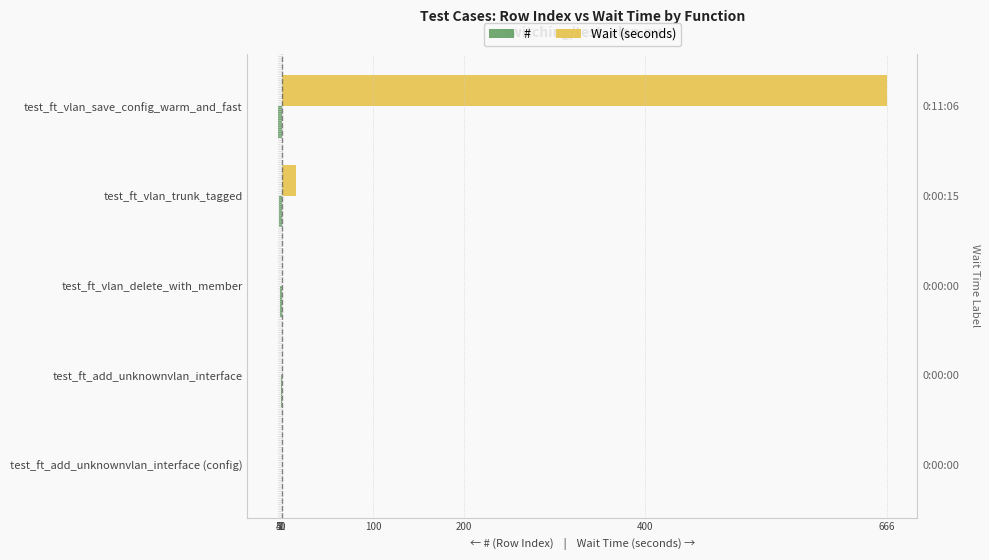

True or false: Wait (seconds) has a value of 15 at test_ft_vlan_trunk_tagged.

True